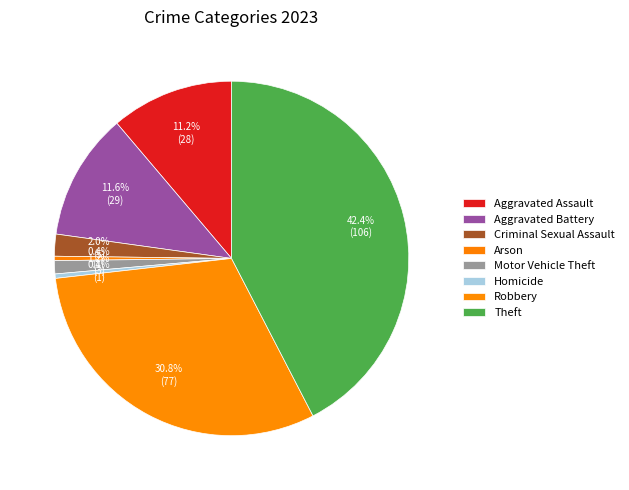

Count the number of slices in the pie.

8